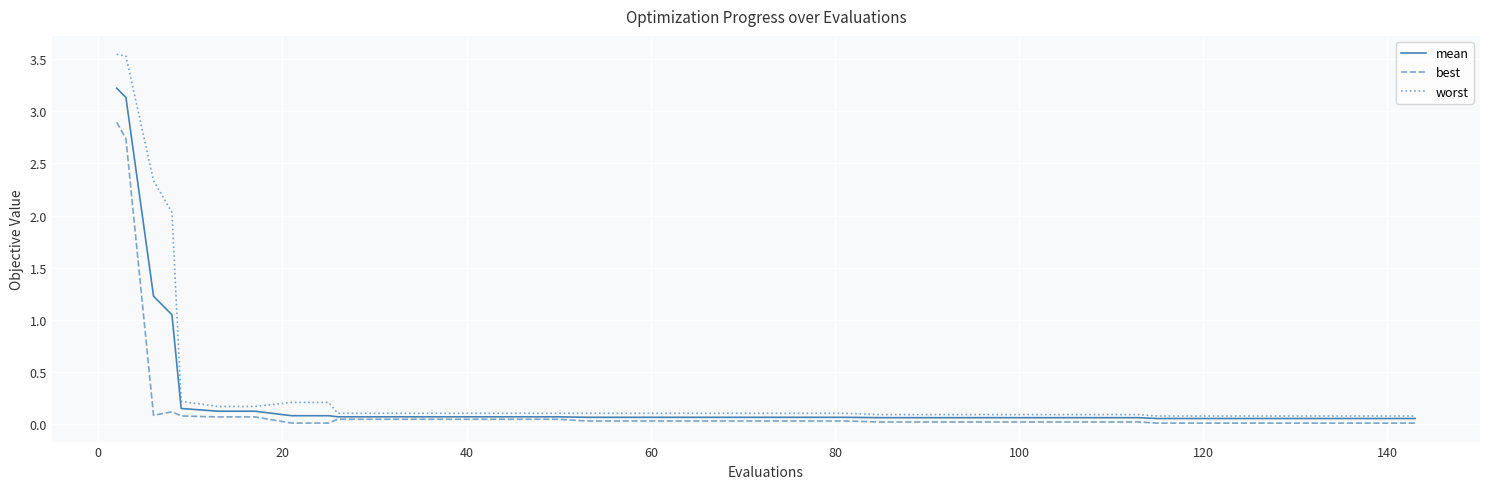

What is the maximum value for best?

2.9